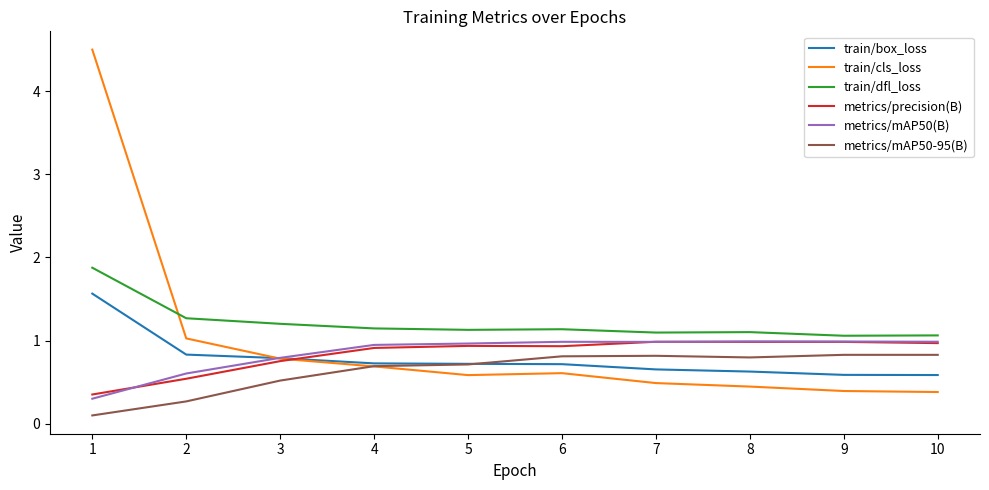

True or false: train/dfl_loss and metrics/mAP50(B) intersect in this chart.

False